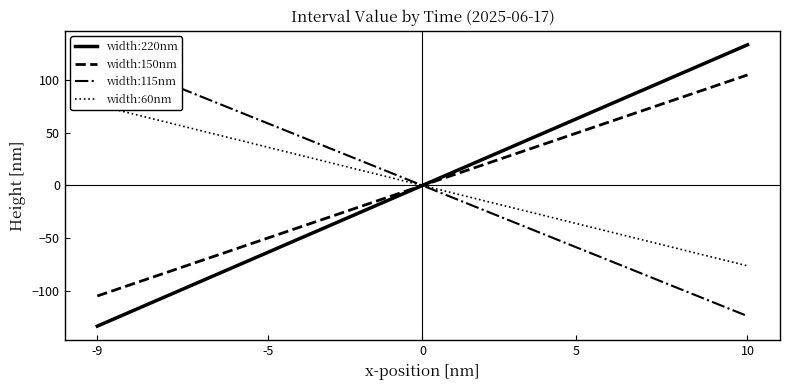

Which category has the highest value in the width:220nm series?

10